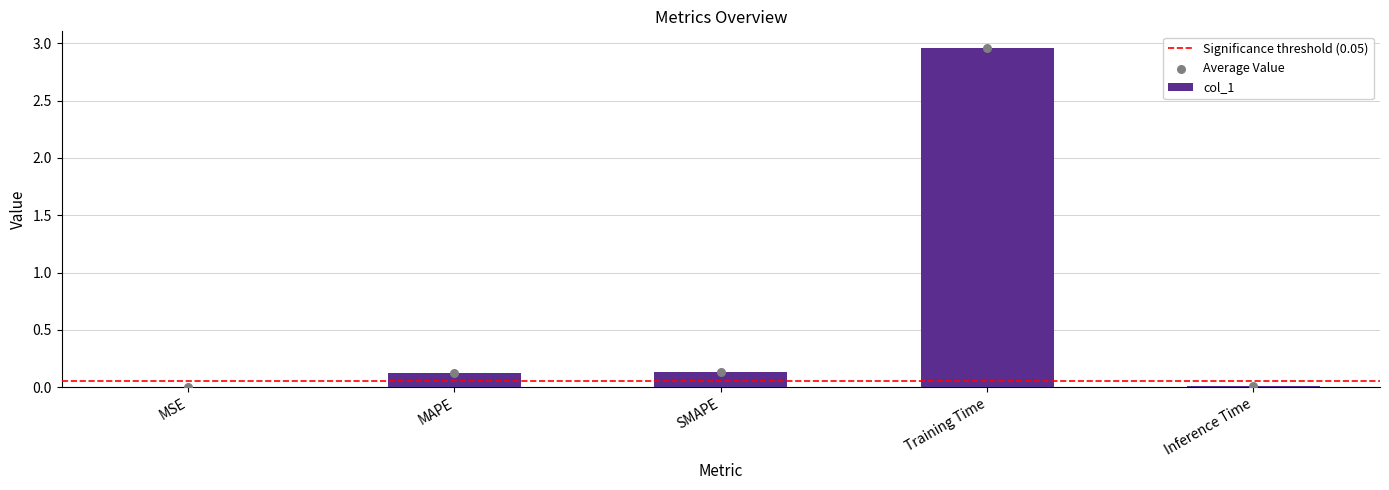

Between MAPE and SMAPE, which is larger?

SMAPE